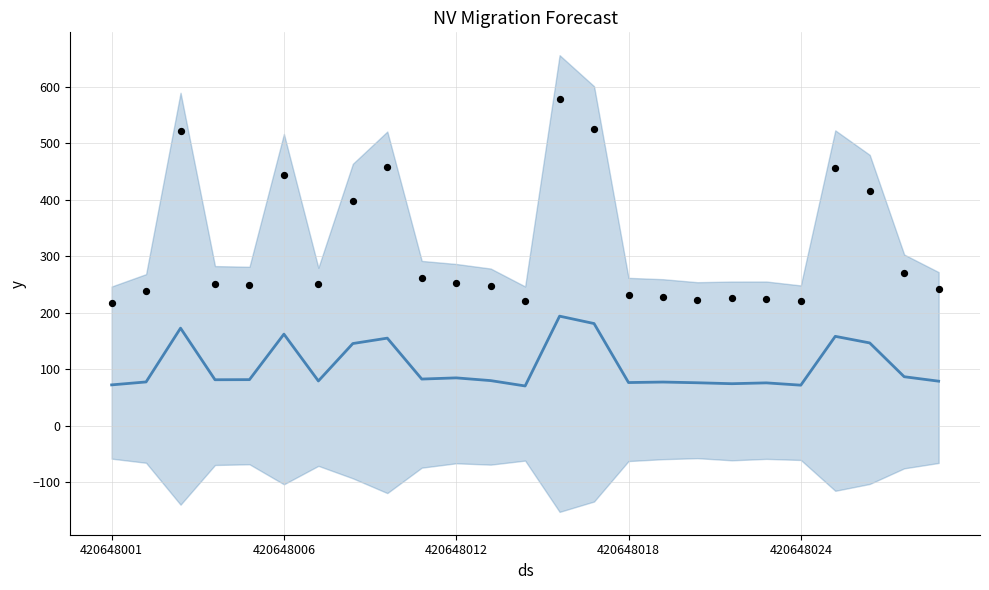

What is the total value across all series at 420648018?

332.8